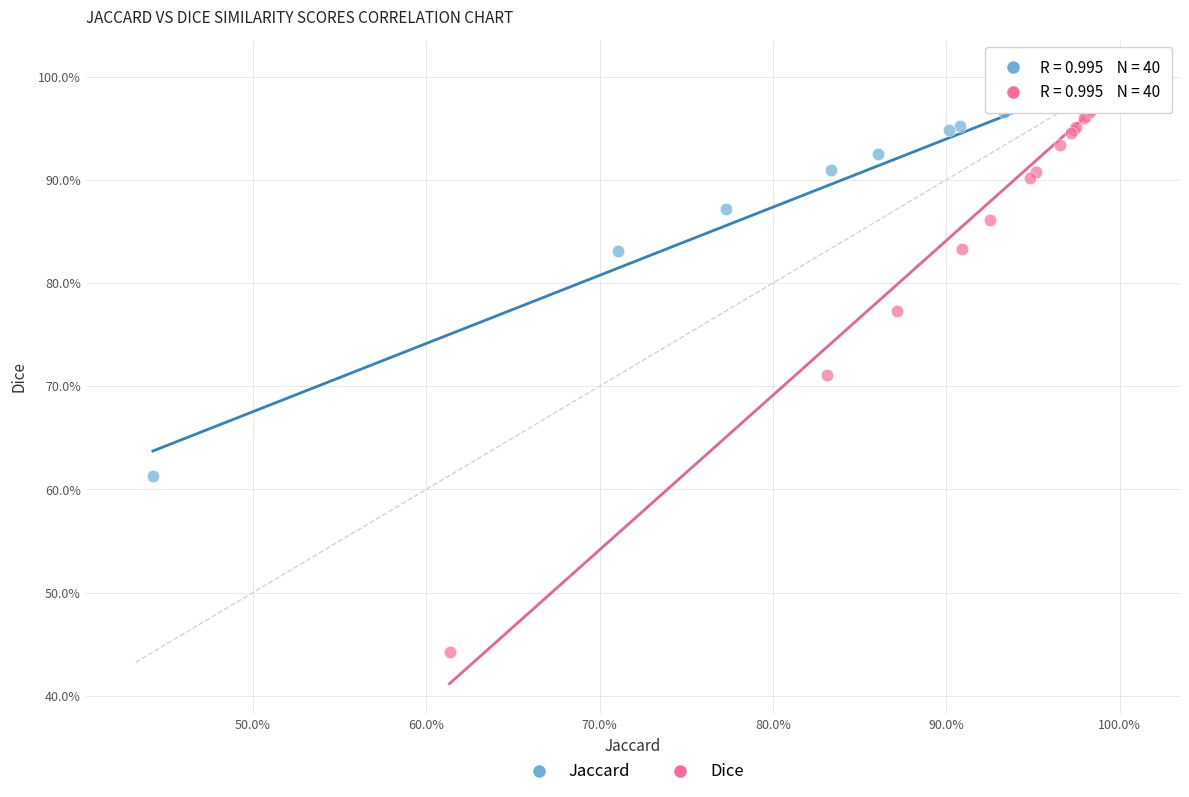

What are all the series names shown in the legend?

Jaccard, Dice